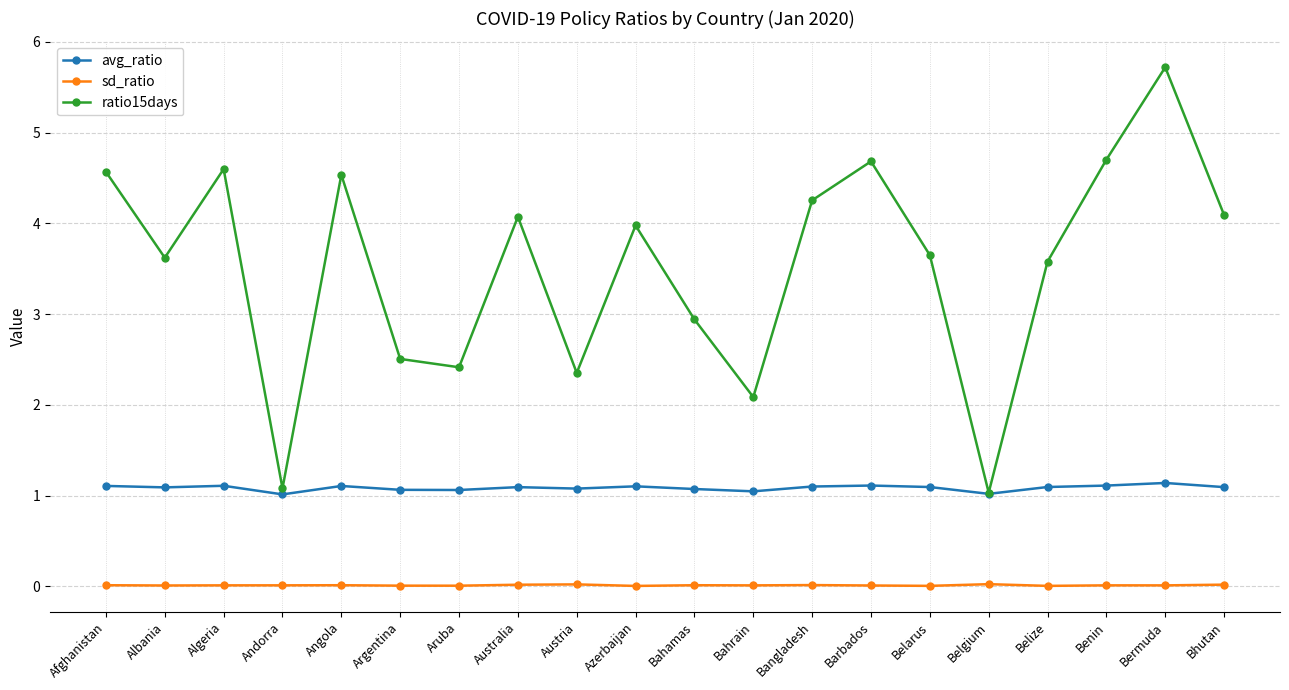

Rank the series by their maximum value, from lowest to highest.

sd_ratio, avg_ratio, ratio15days